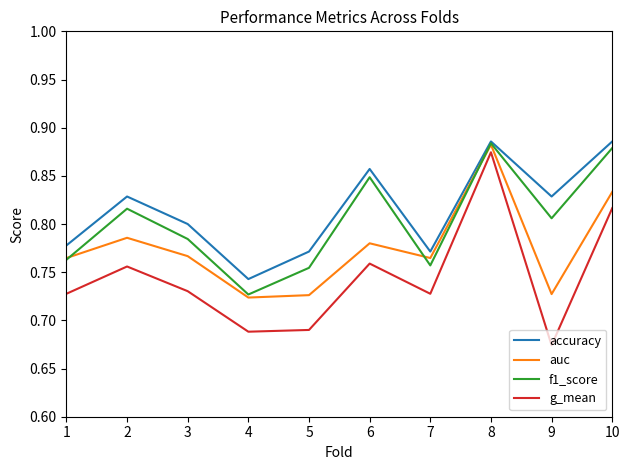

Rank the series by their average value, from highest to lowest.

accuracy, f1_score, auc, g_mean